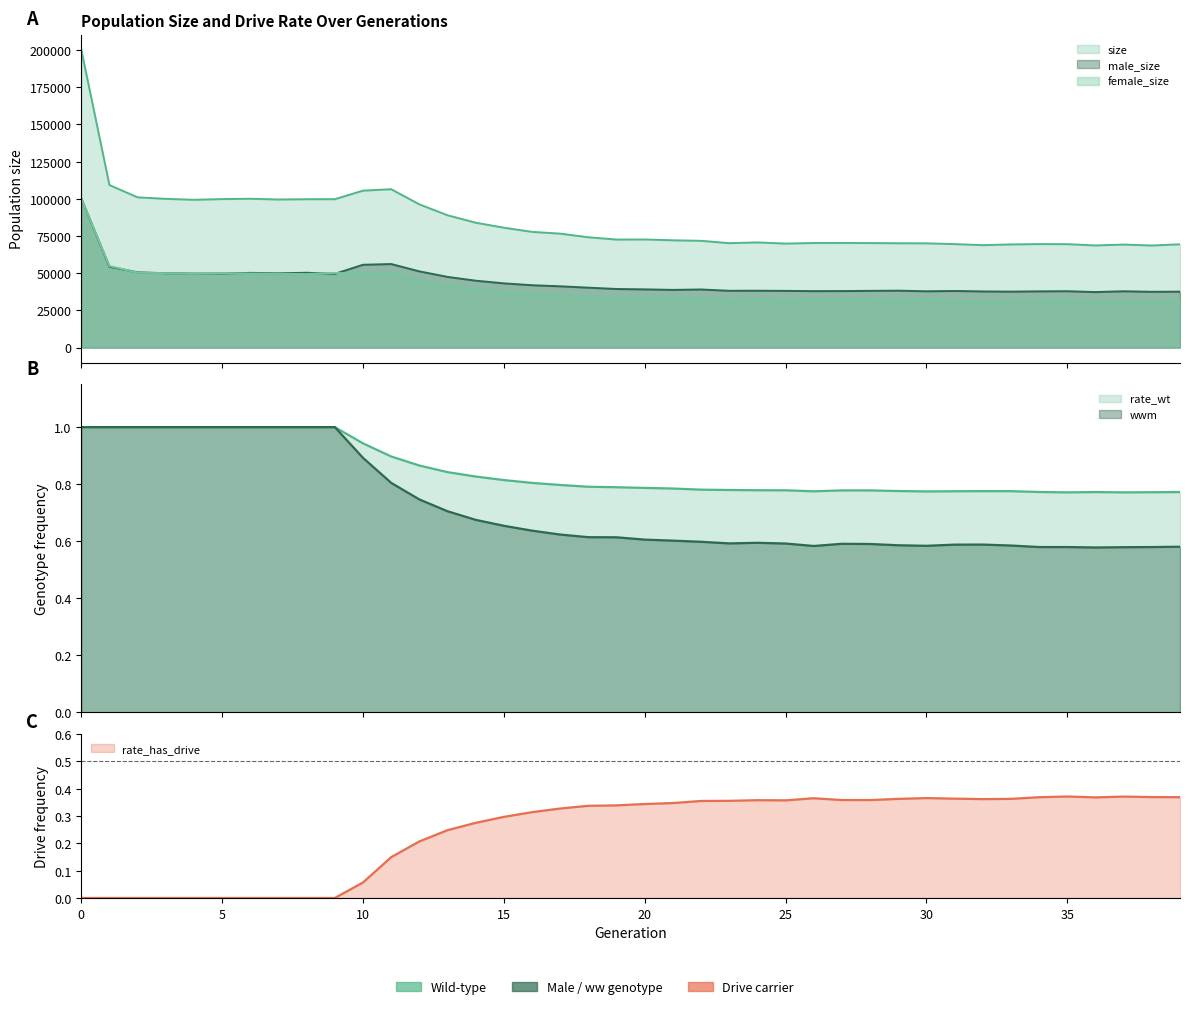

What is the difference between the maximum and minimum values in the size series?

131675.0